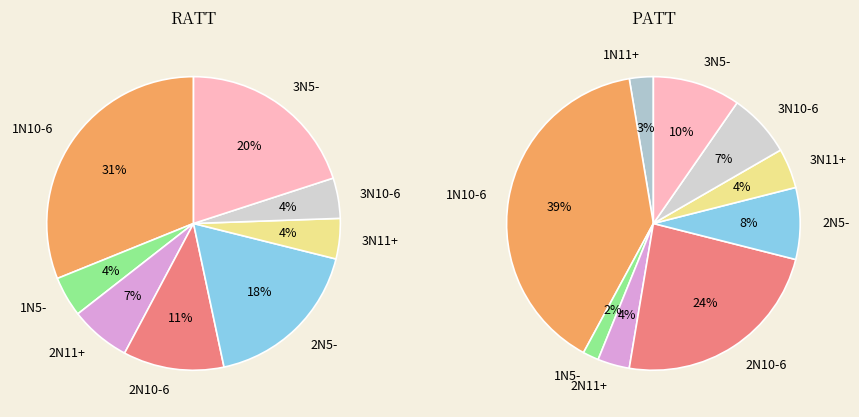

How many slices are in this pie chart?

9